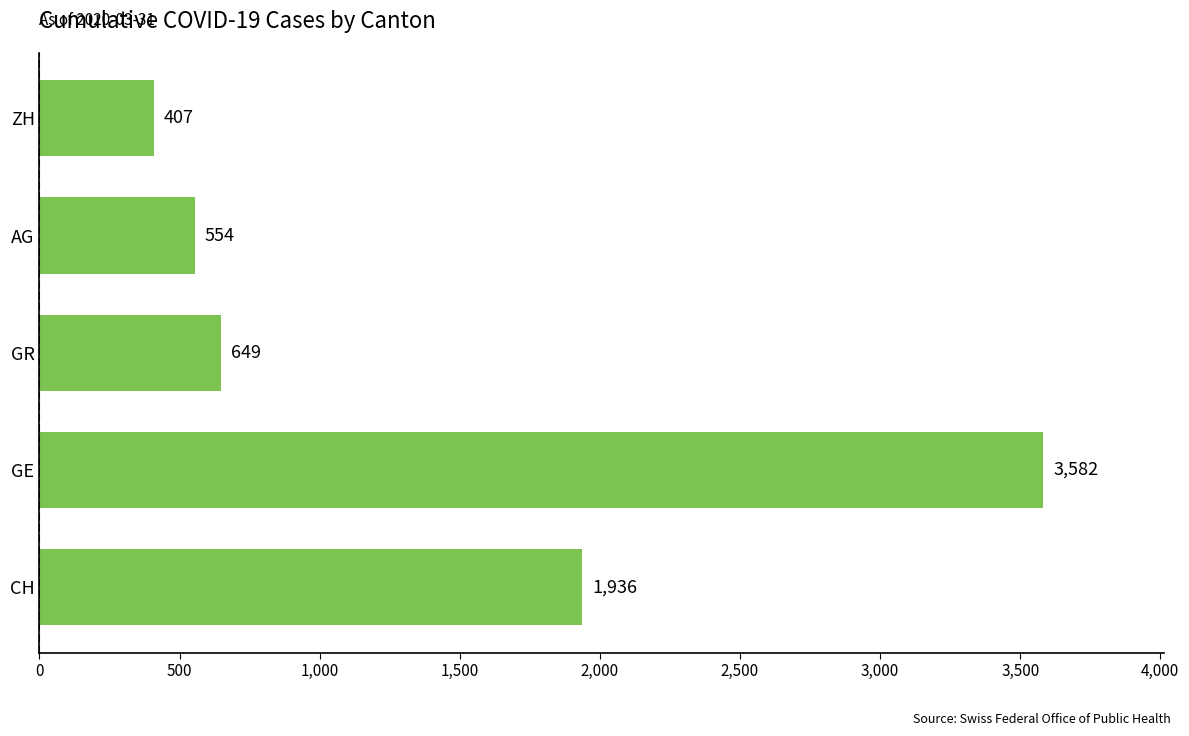

What is the average value?

1426